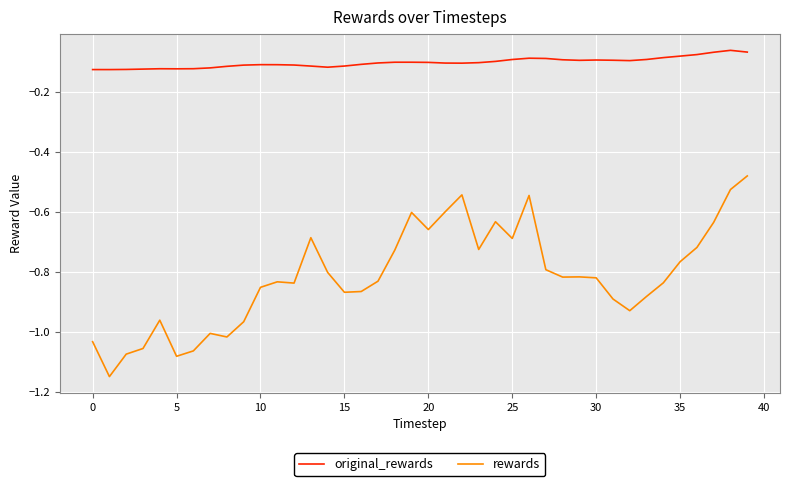

Which series has the largest total across all categories?

original_rewards